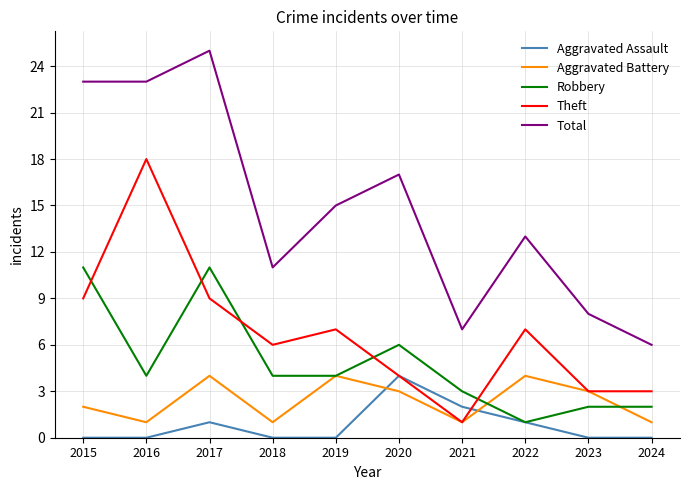

What is the difference between the highest and lowest values at 2022?

12